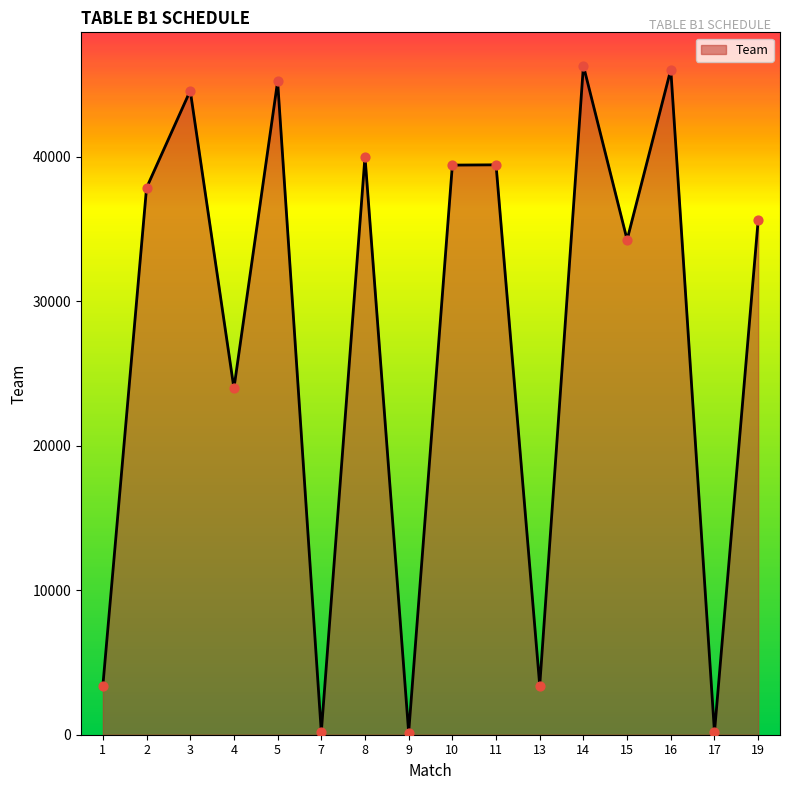

What is the ratio of the value at 3 to the value at 2?

1.2